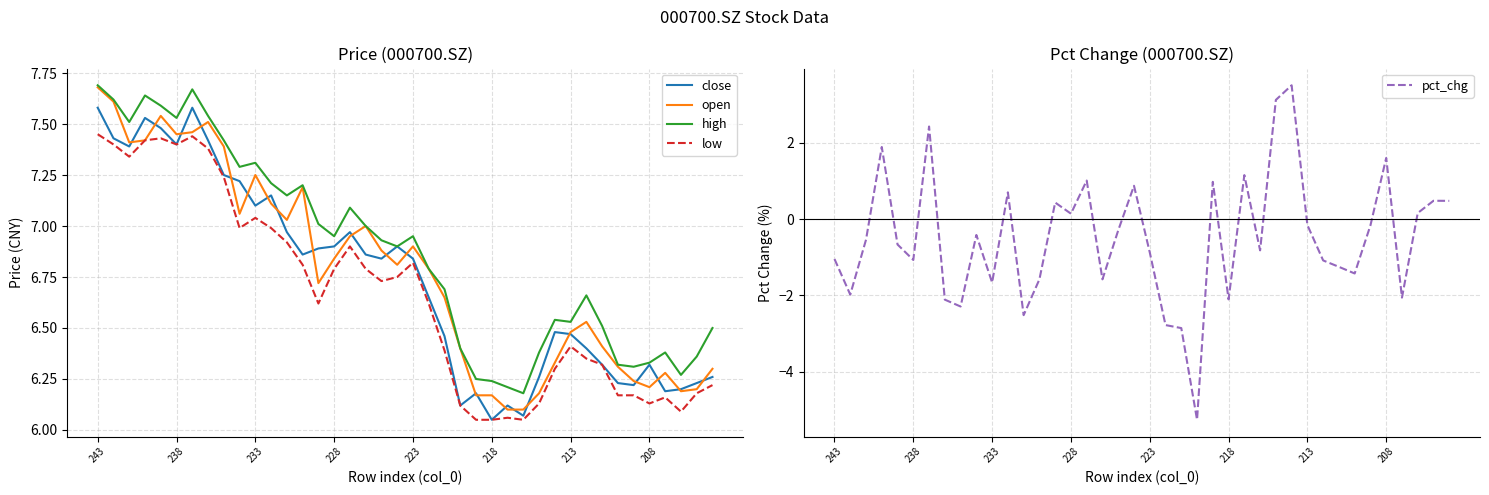

True or false: high and low cross at least once.

False